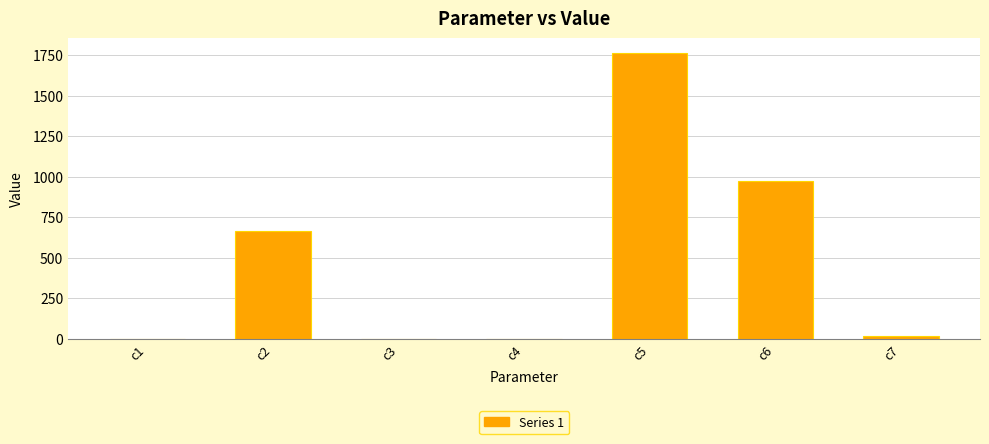

What is the change in value from c1 to c5?

+1766.9